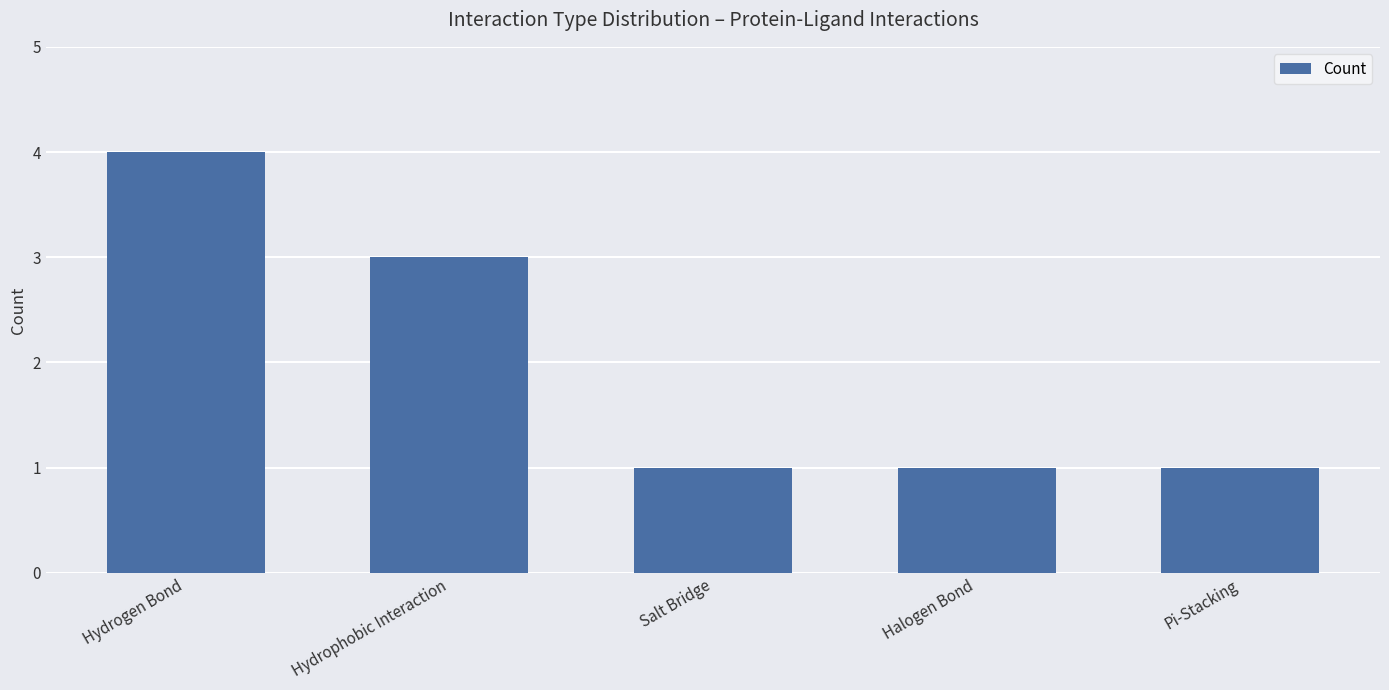

What is the change in value from Hydrogen Bond to Halogen Bond?

-3